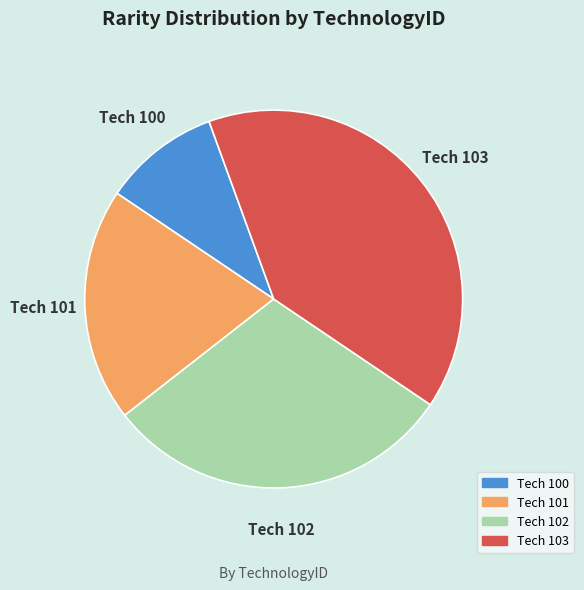

Between Tech 101 and Tech 100, which is larger?

Tech 101